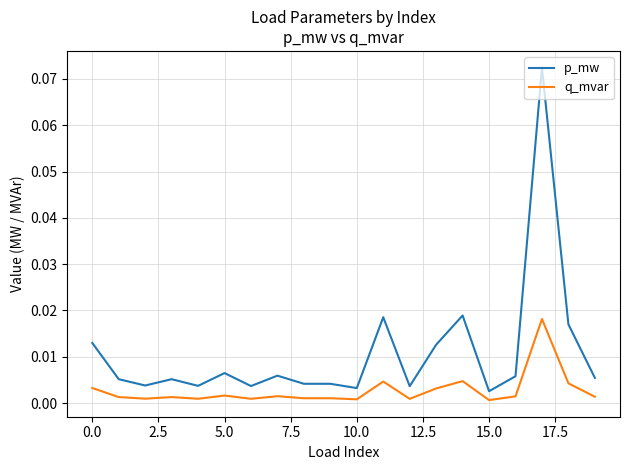

Which series has the widest spread of values?

p_mw